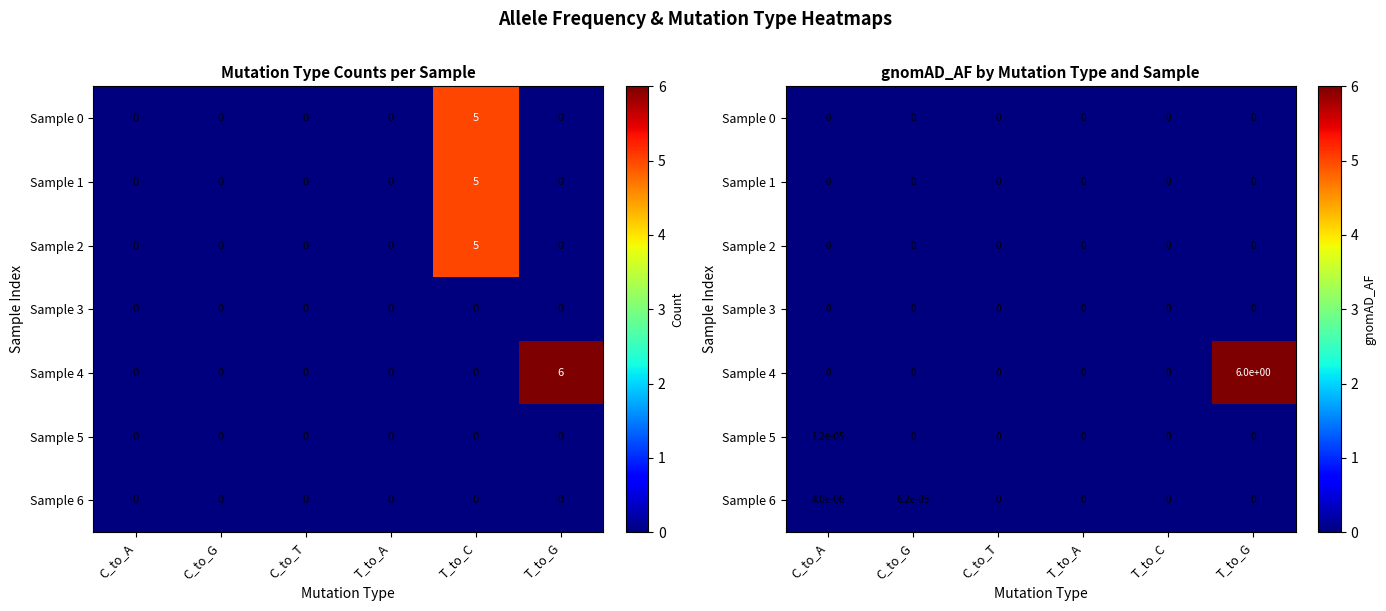

Which series has the largest total across all categories?

Sample 4